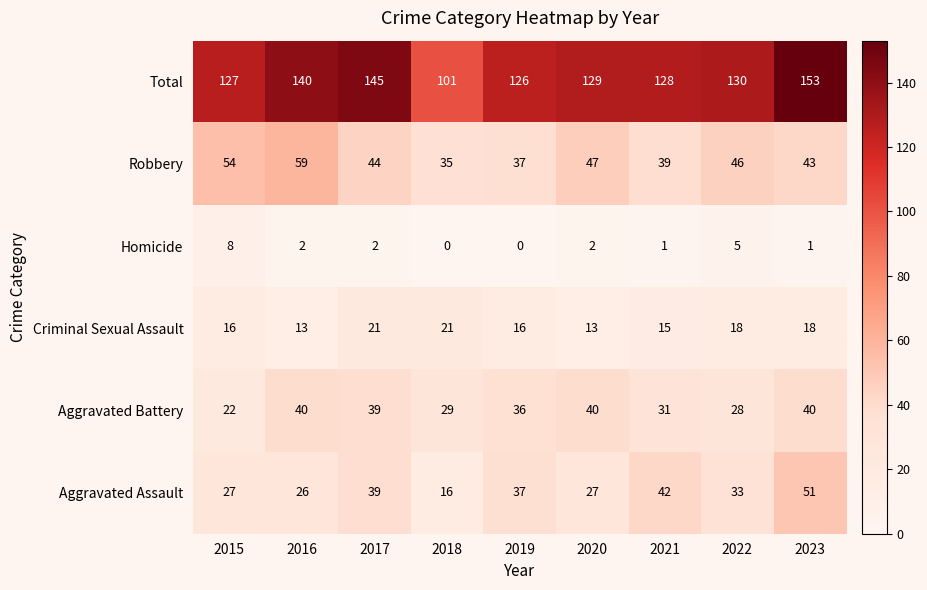

What is the total value across all series at 2021?

256